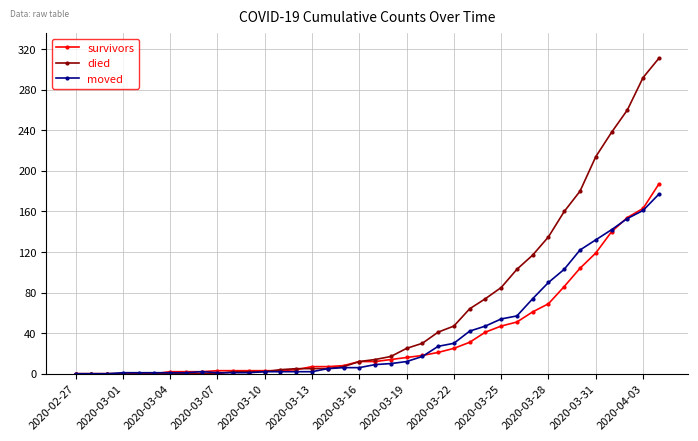

What is the highest value of the moved series?

177